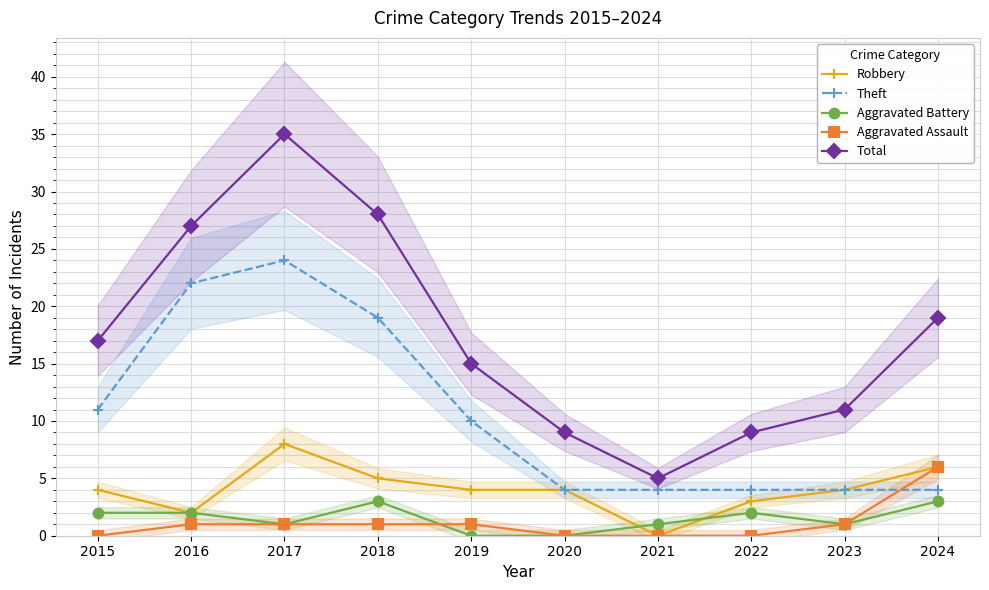

How many lines are shown in the chart?

5